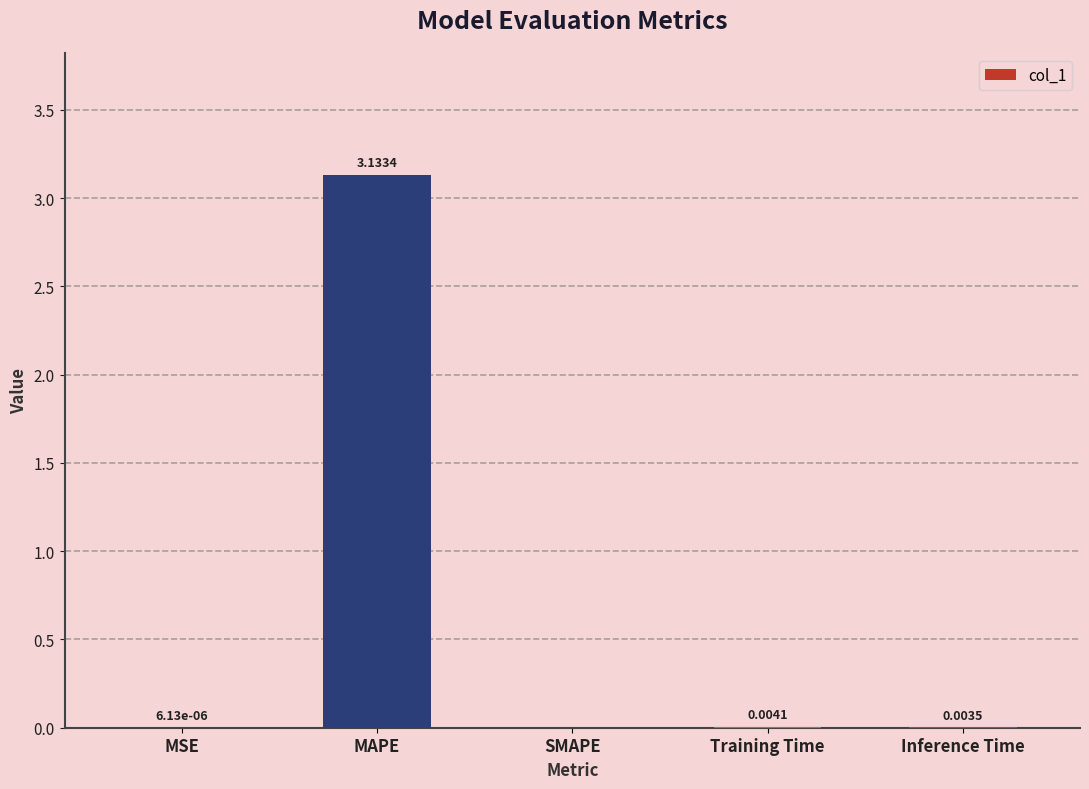

True or false: the data shows -2.0 at SMAPE.

False